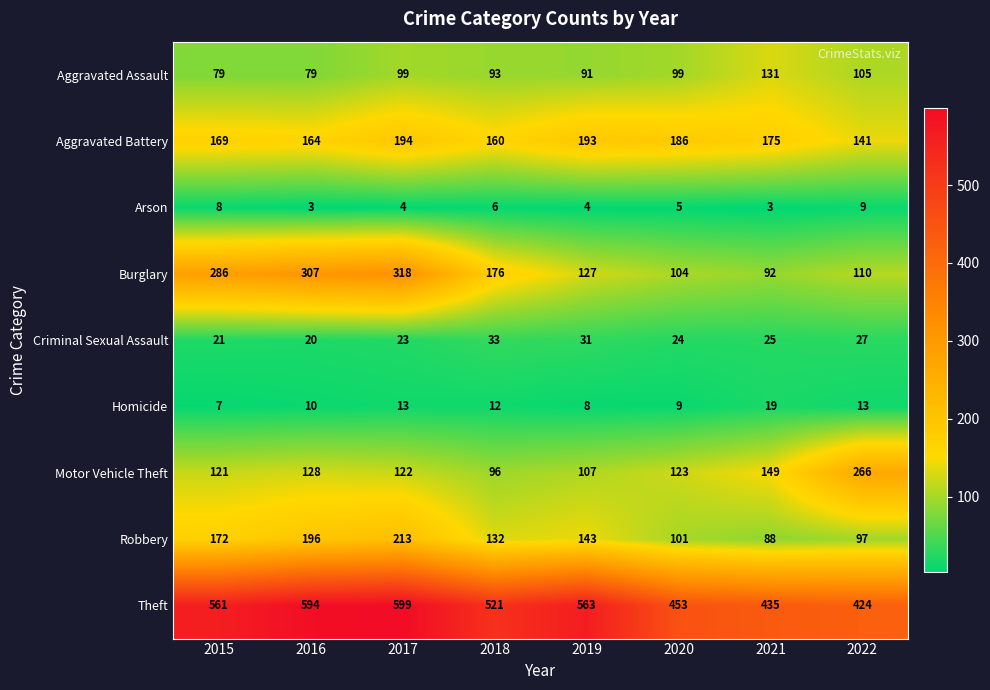

At which category does the chart reach its peak across all series?

2017